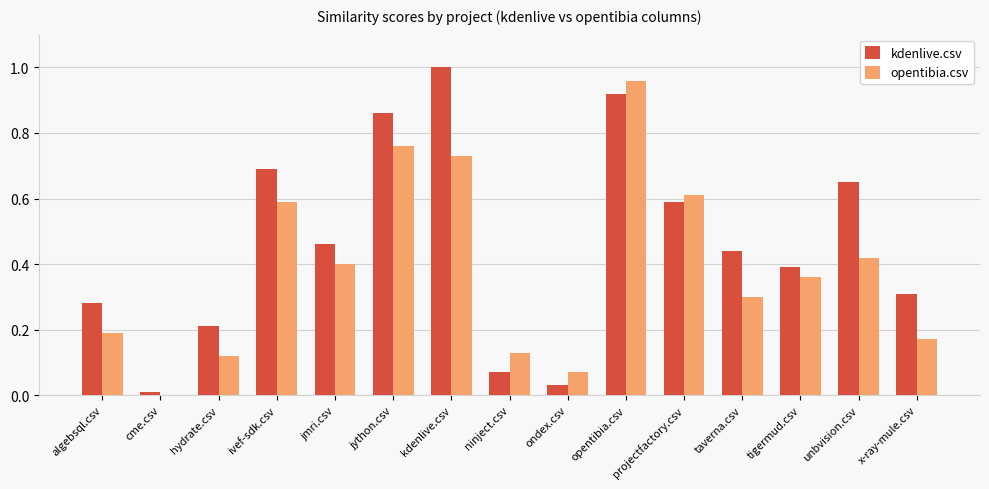

What is the sum of all kdenlive.csv values?

6.9